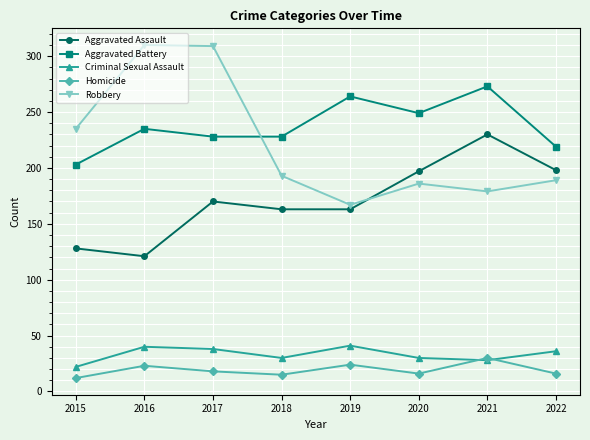

After their last crossing, which series has the higher values: Robbery or Aggravated Battery?

Aggravated Battery